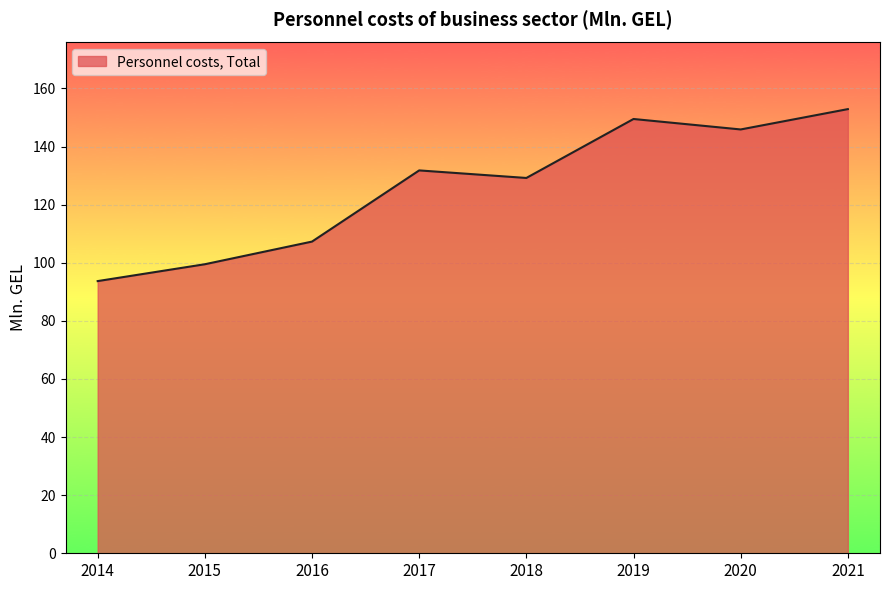

How many interior local valleys (lower than both neighbors) does the data have?

2